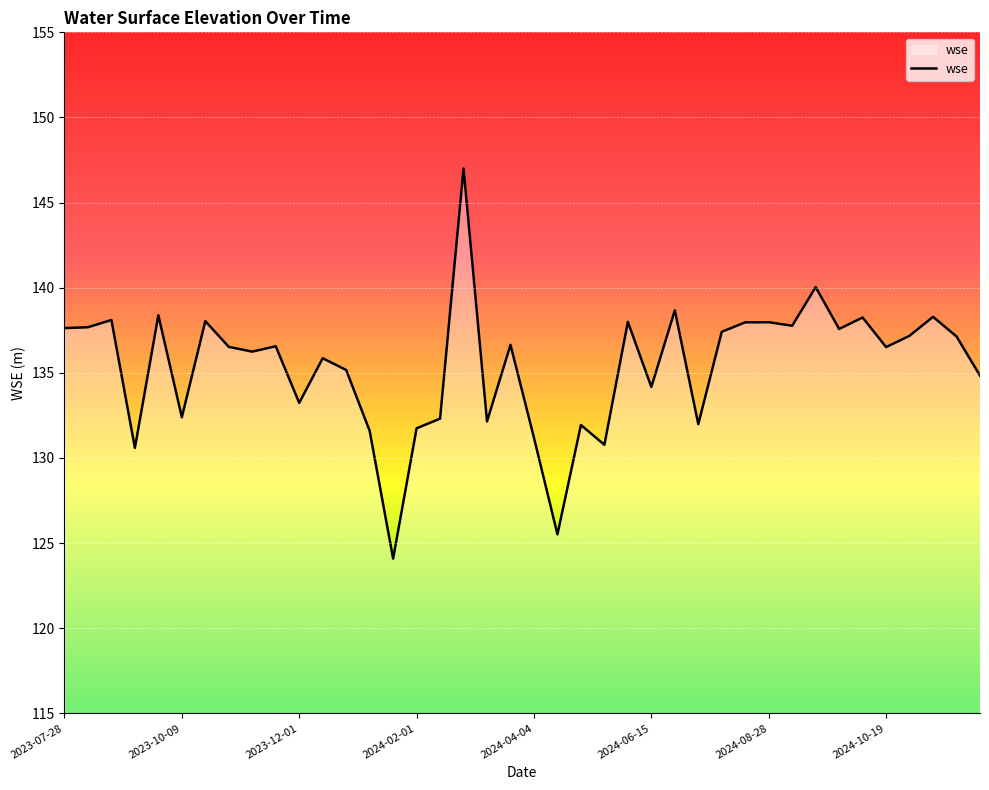

What is the maximum value shown in the chart?

147.0